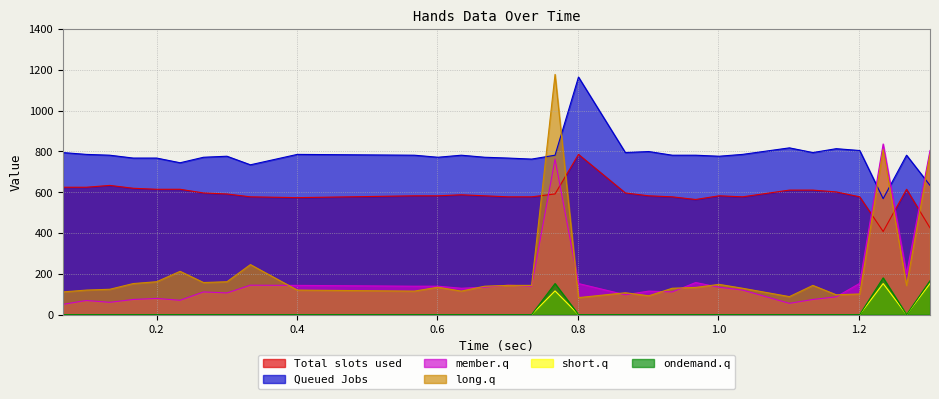

At which category does Hands_ 1 reach its first local peak?

0.13347